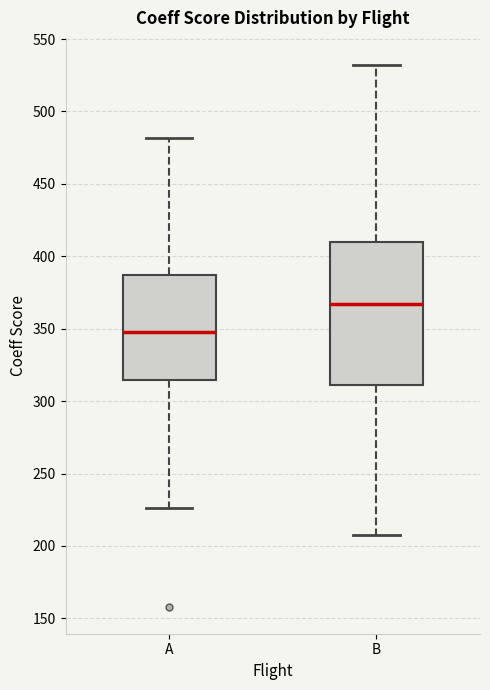

Which box's median line is the highest?

B